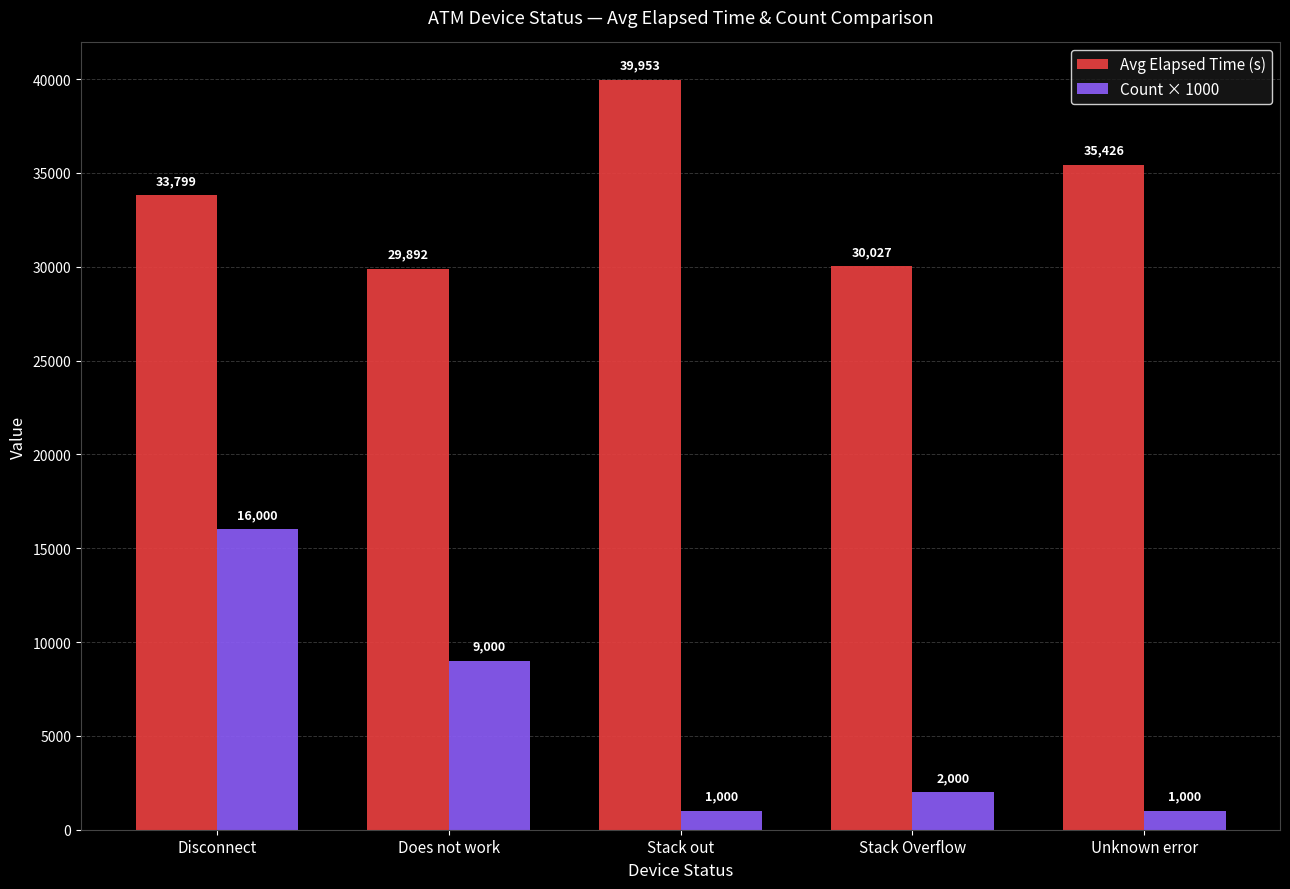

Which series has the largest range (max minus min)?

Count × 1000